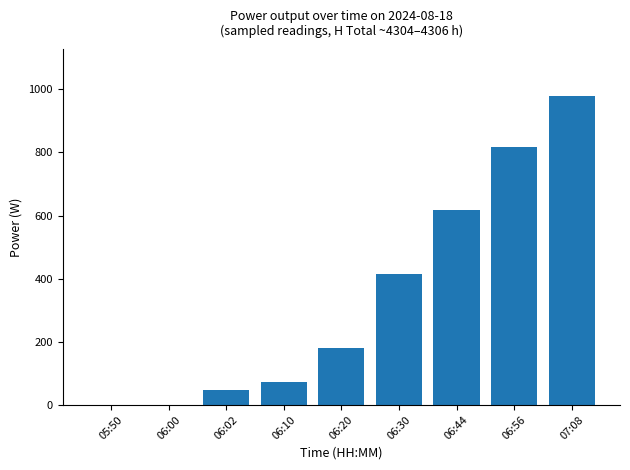

What is the sum of all values?

3129